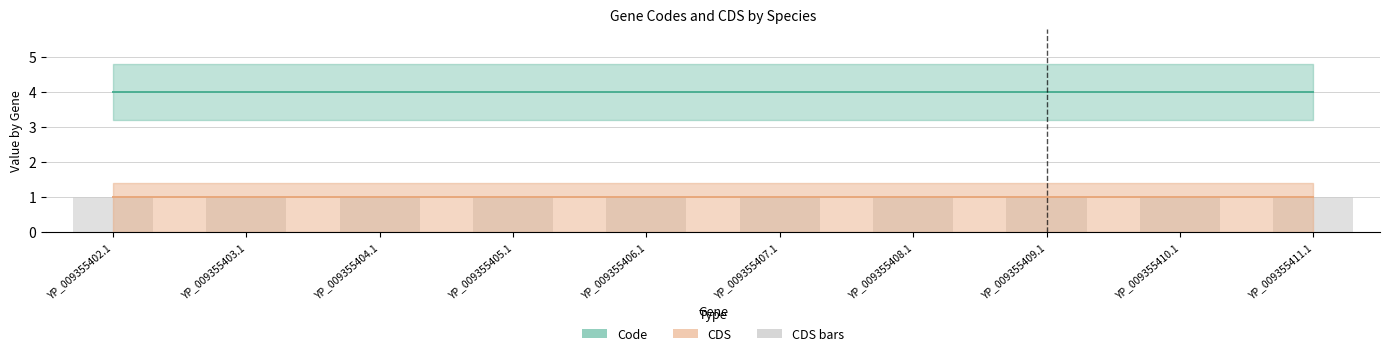

What position from the left is YP_009355403.1?

2